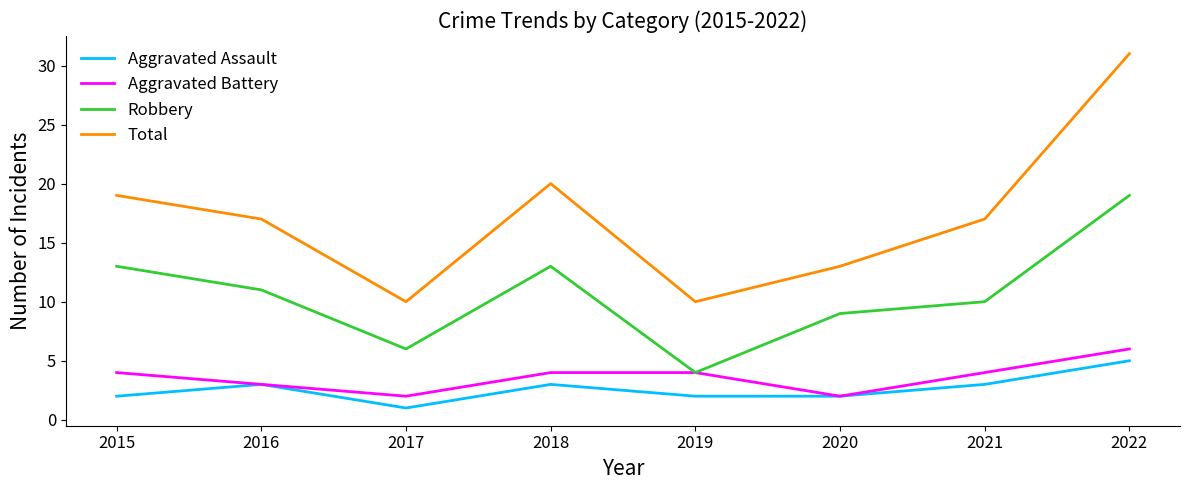

True or false: Robbery and Total cross at least once.

False